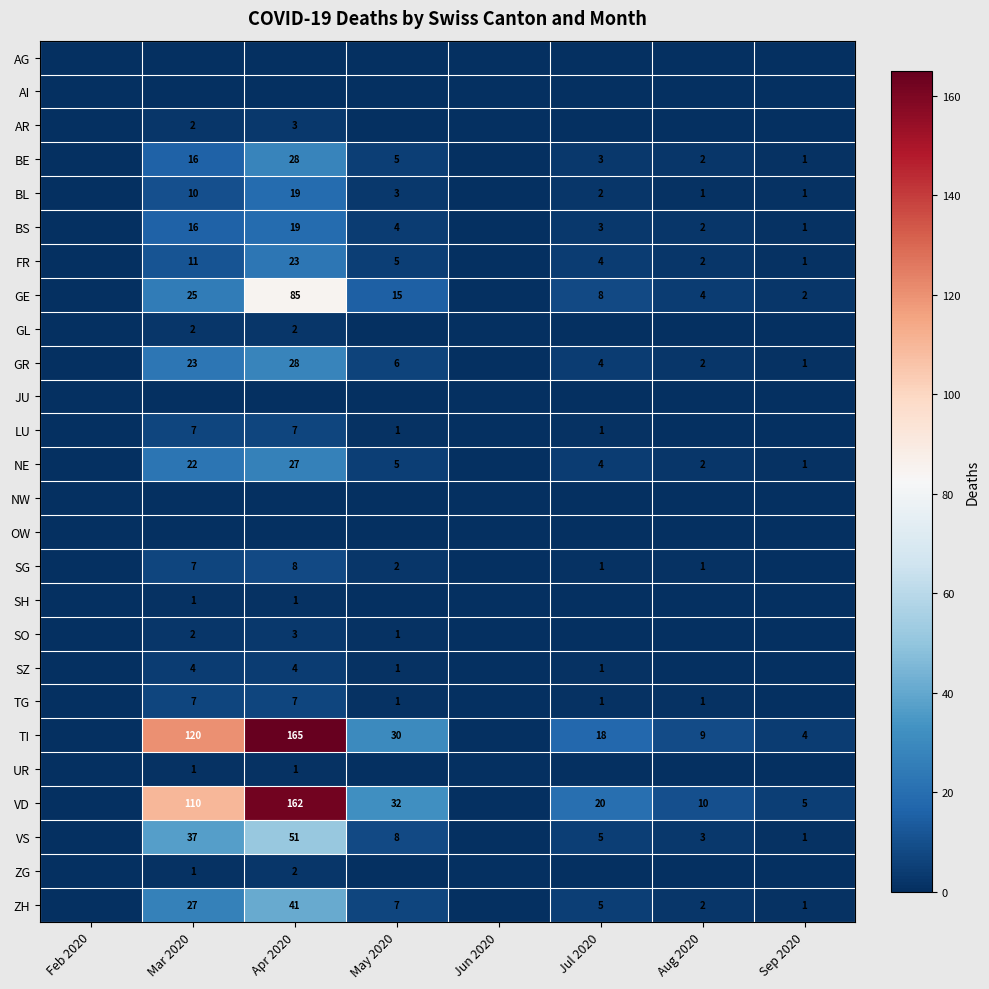

What is the difference between the TI values at Mar 2020 and Sep 2020?

116